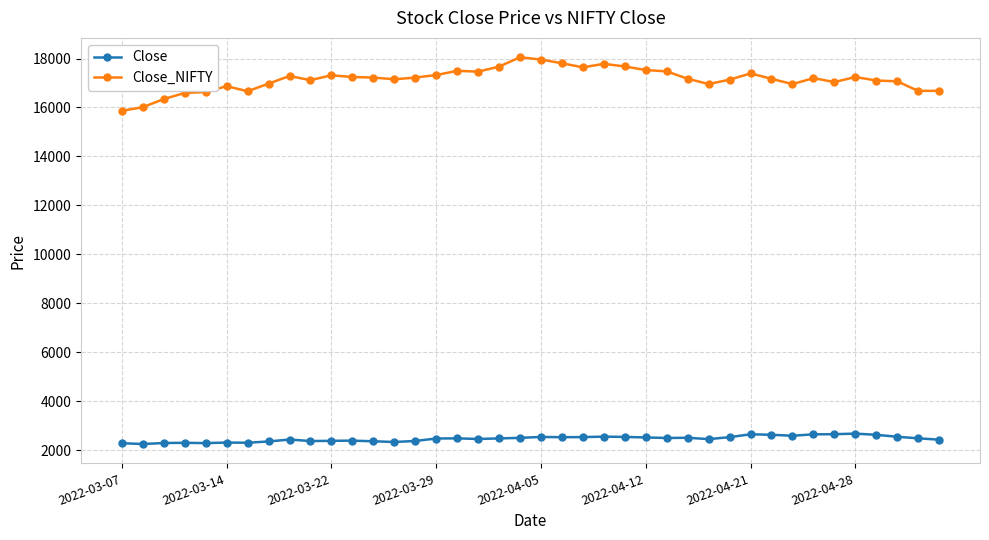

How many series are shown in this chart?

2